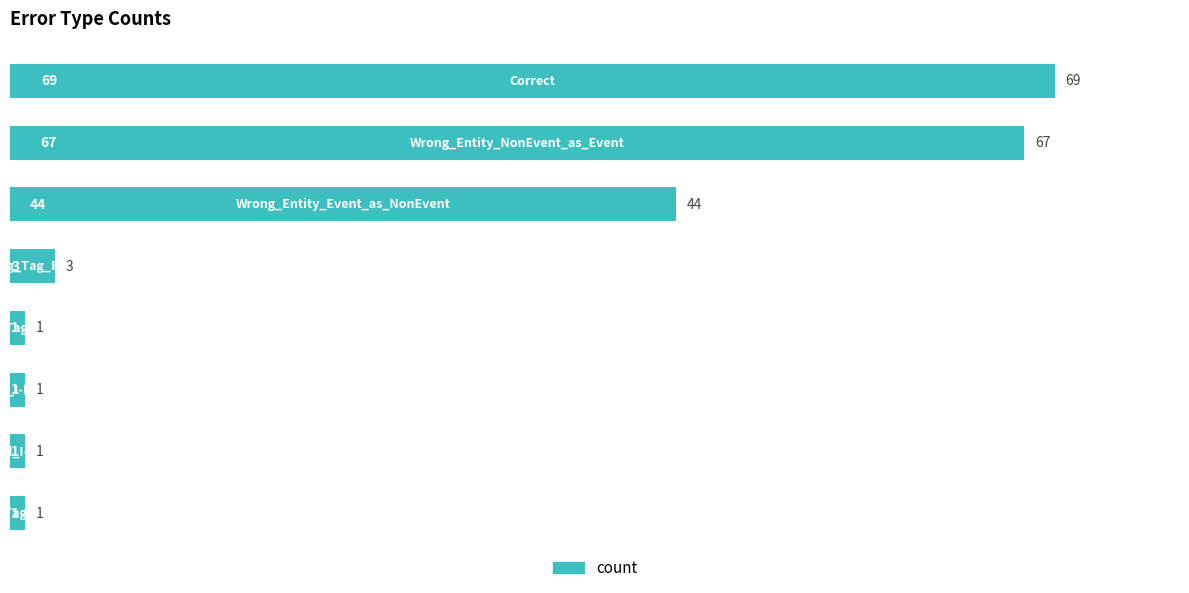

What is the difference between the maximum and minimum values?

68